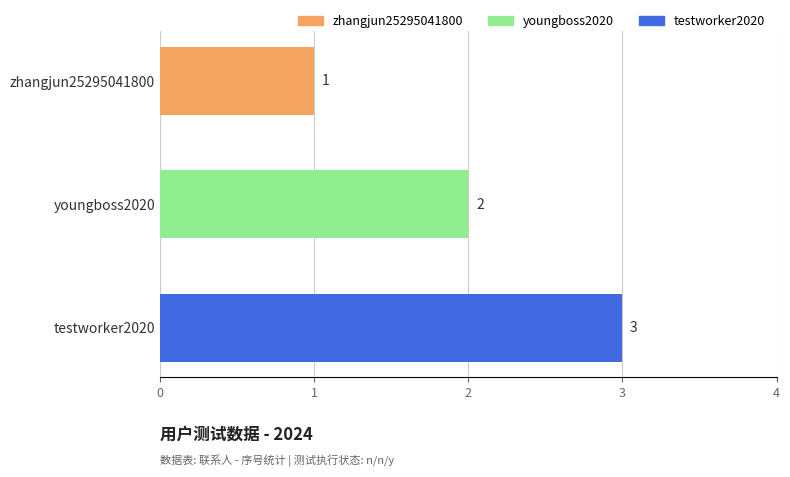

How many values are below 2?

1